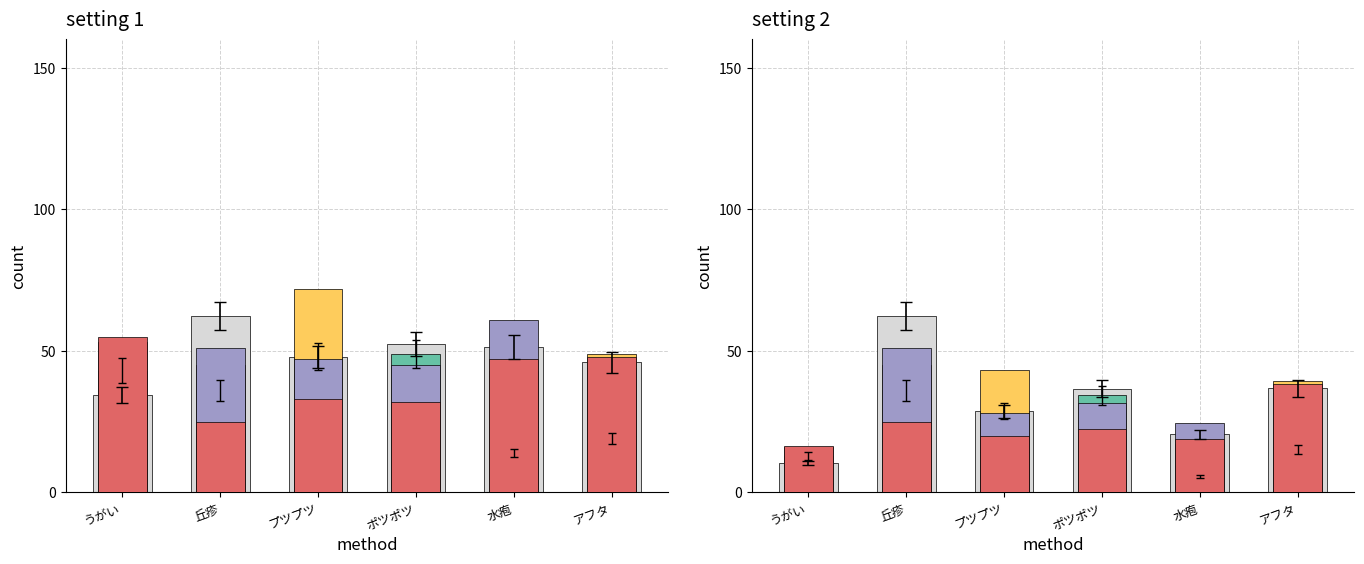

Is the value of cases at ポツポツ greater than the value of ポツポツ at うがい?

Yes